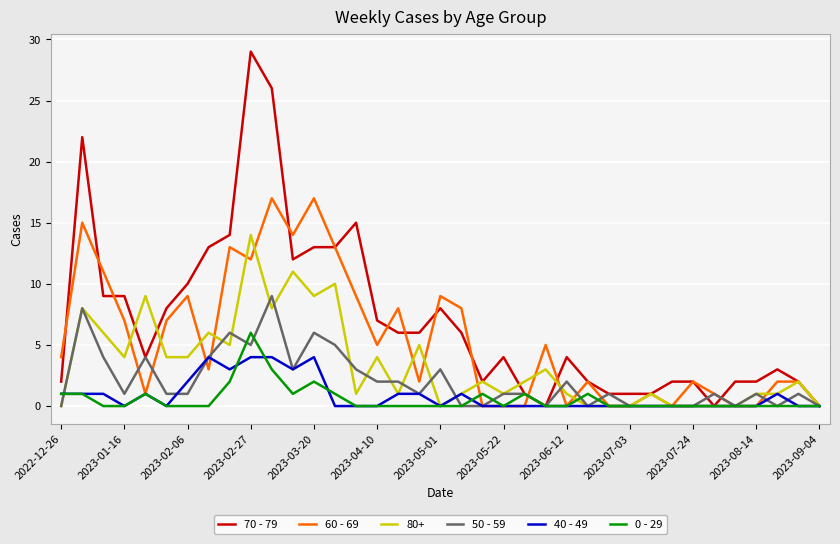

Which series has the widest spread of values?

70 - 79